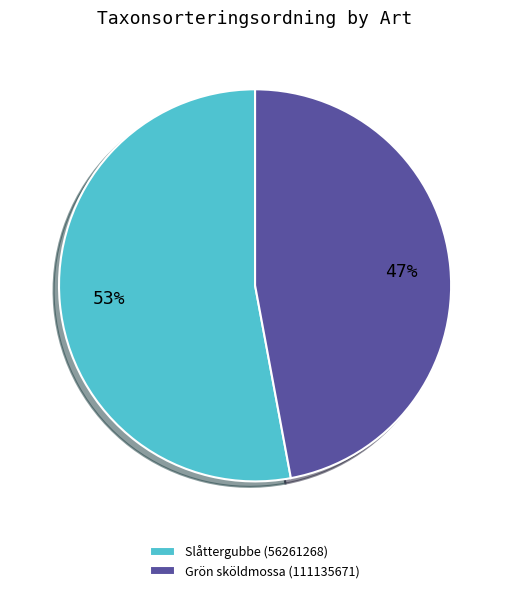

Between Grön sköldmossa (111135671) and Slåttergubbe (56261268), which is larger?

Slåttergubbe (56261268)